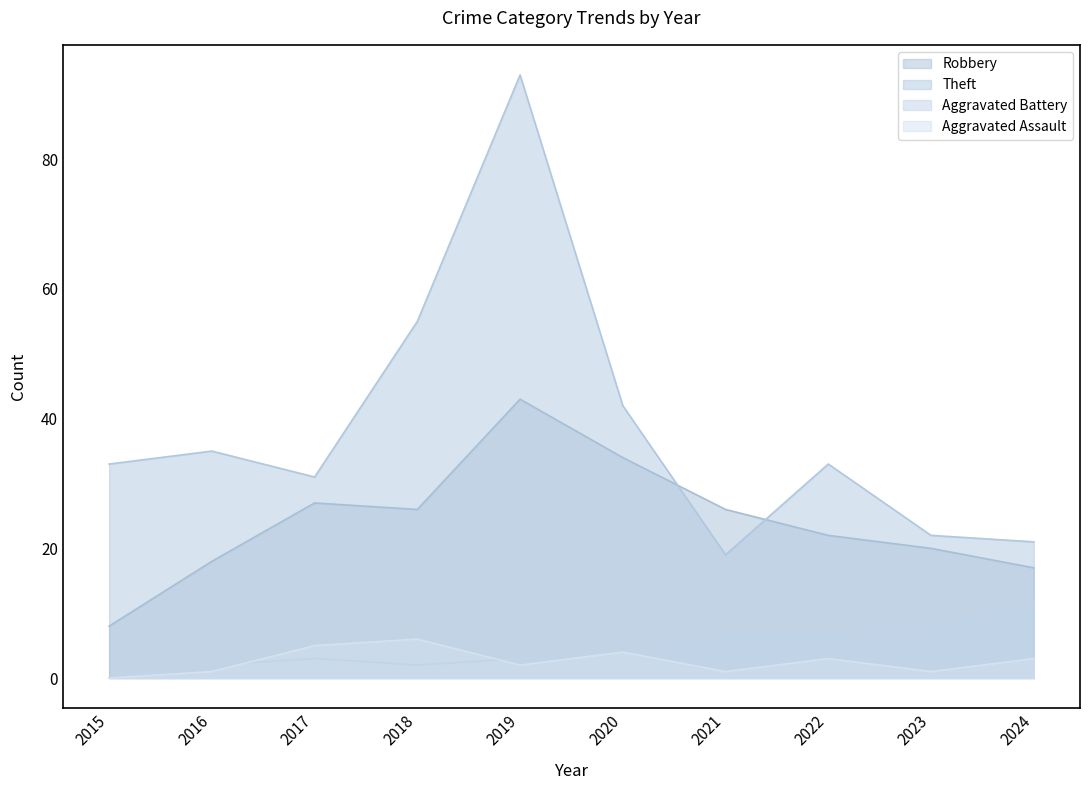

How many interior local valleys does the Theft series have?

2